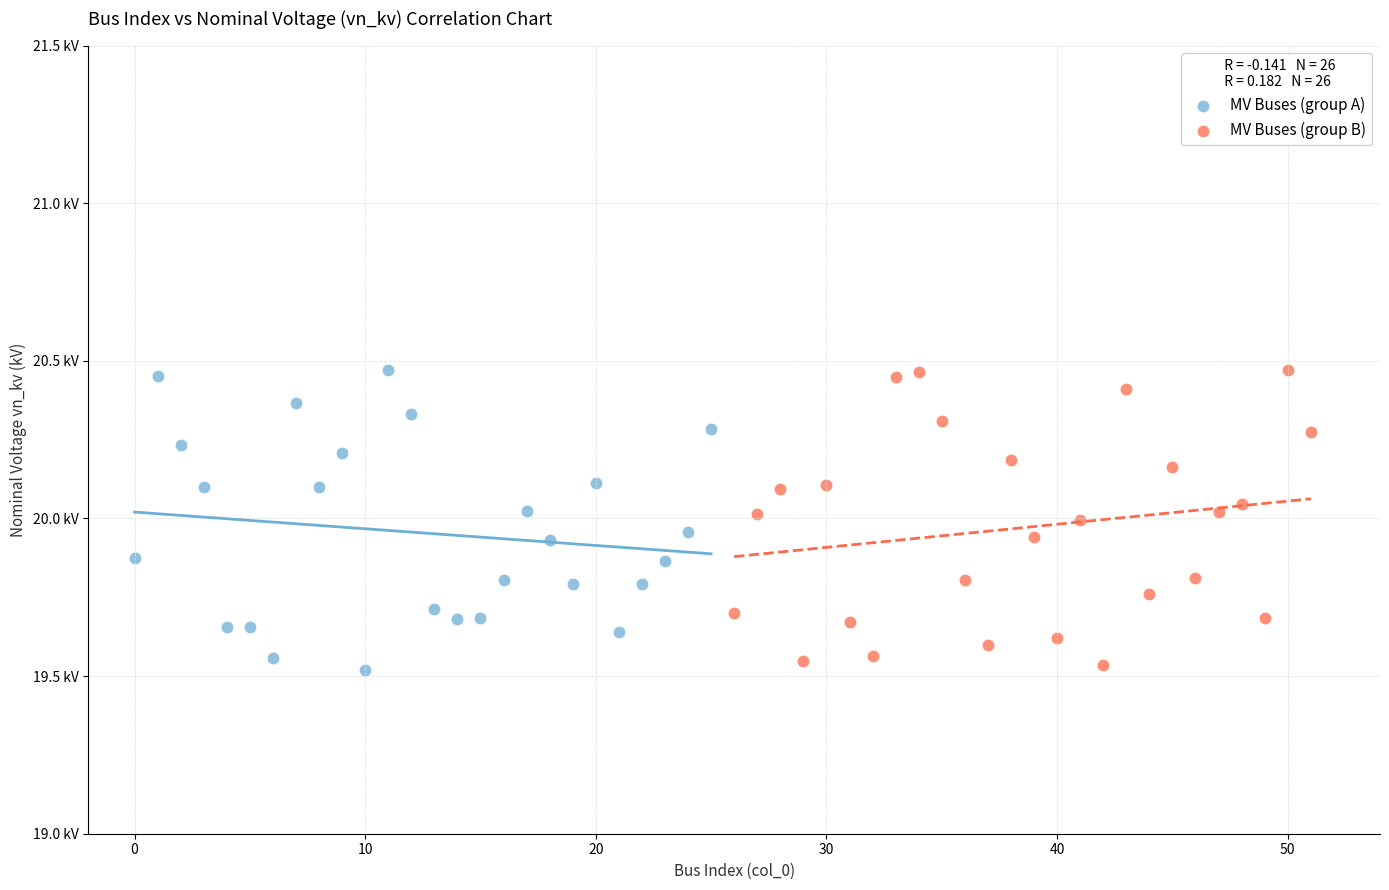

What are all the series names shown in the legend?

MV Buses (group A), MV Buses (group B)